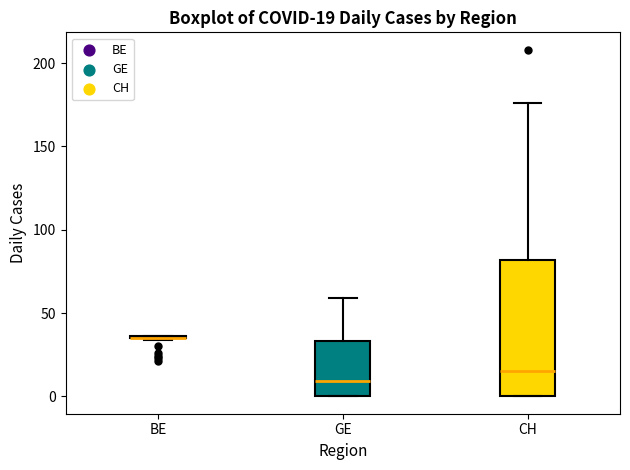

Which box is the tallest, from its lower edge to its upper edge?

CH